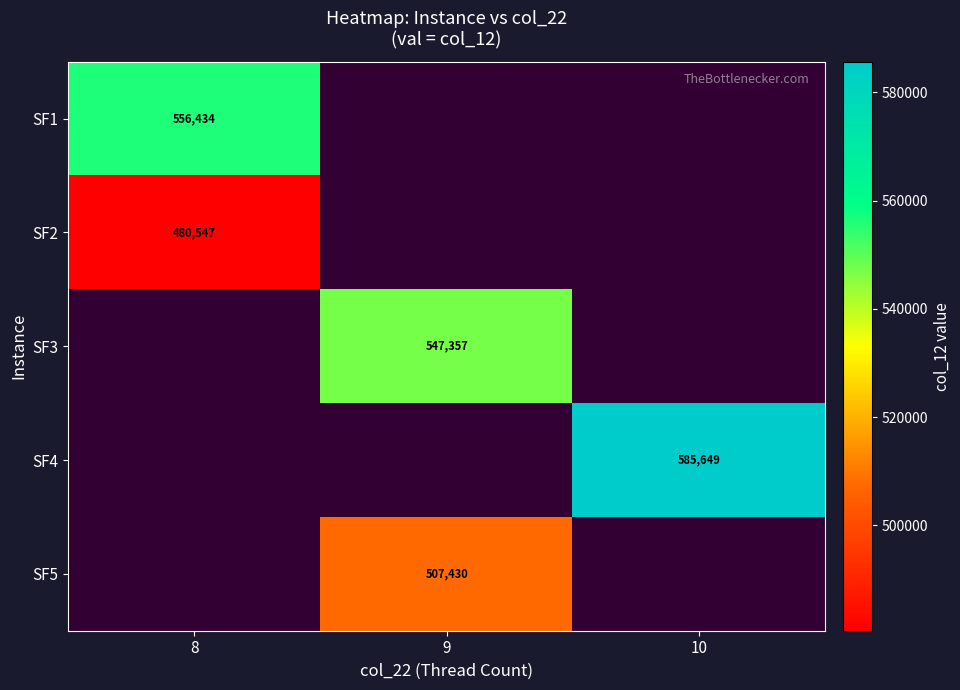

Is the value of SF2 at 8 greater than the value of SF1 at 8?

No